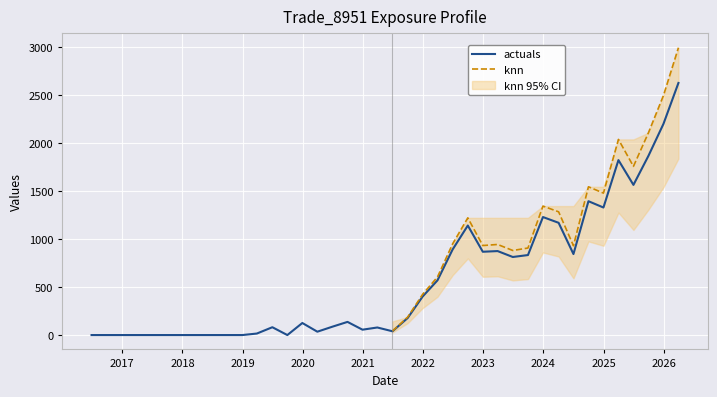

What is the highest value of the actuals series?

2626.6